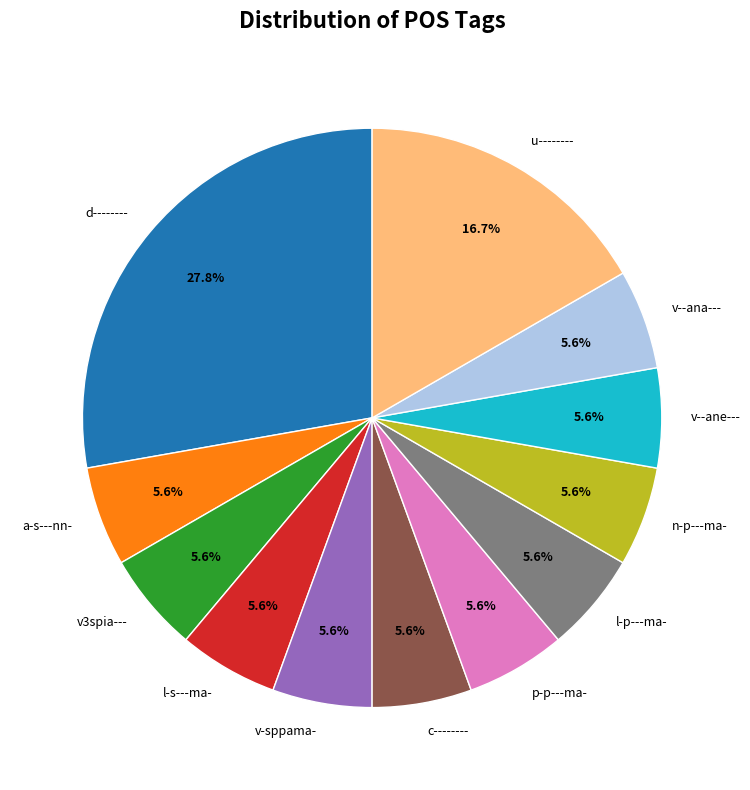

Combined, what portion of the pie is a-s---nn- and p-p---ma-?

11.1%